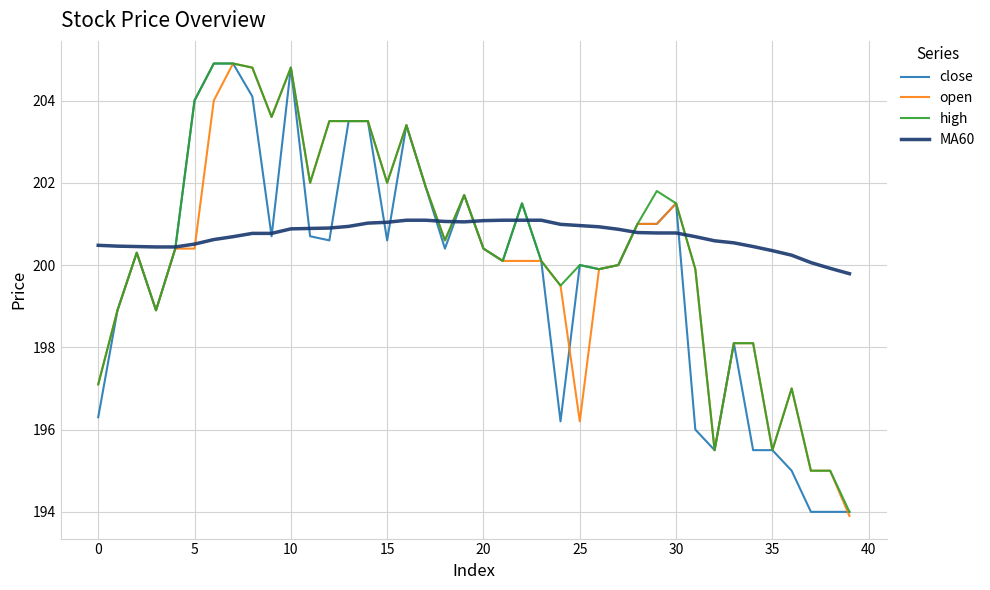

Which series has the largest range (max minus min)?

open